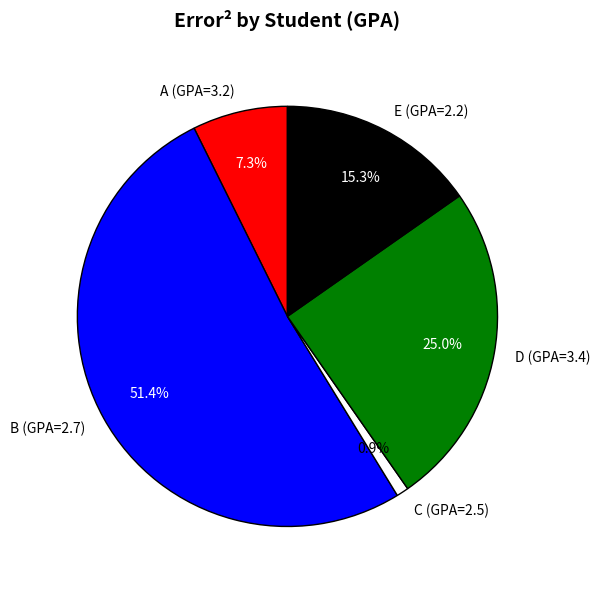

Which category has the biggest portion of the pie?

B (GPA=2.7)